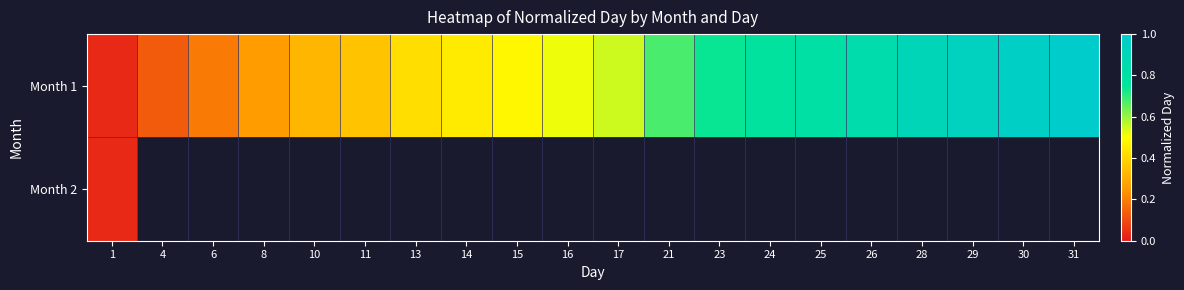

What is the difference between the Month 1 values at 8 and 29?

0.7